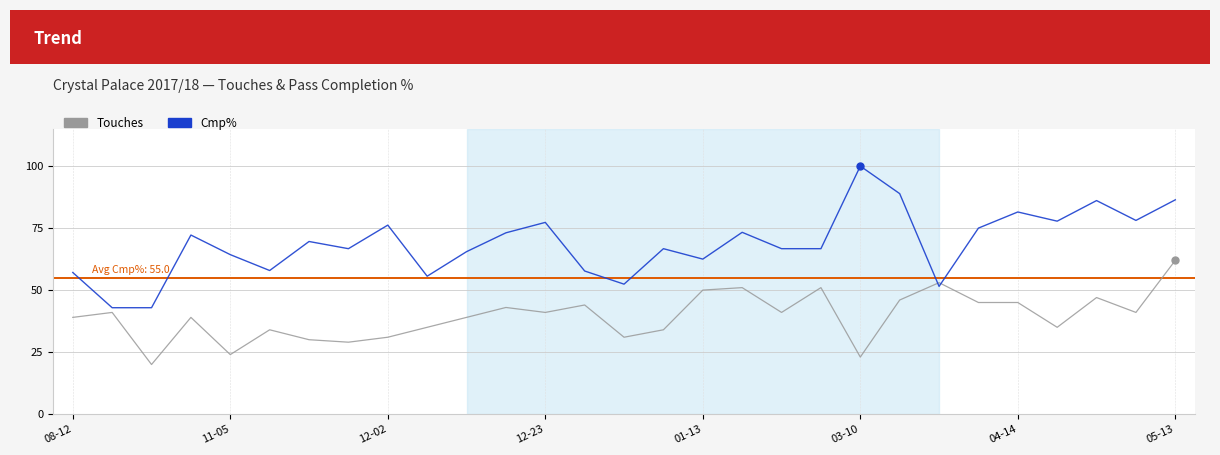

Which series has the largest range (max minus min)?

Cmp%